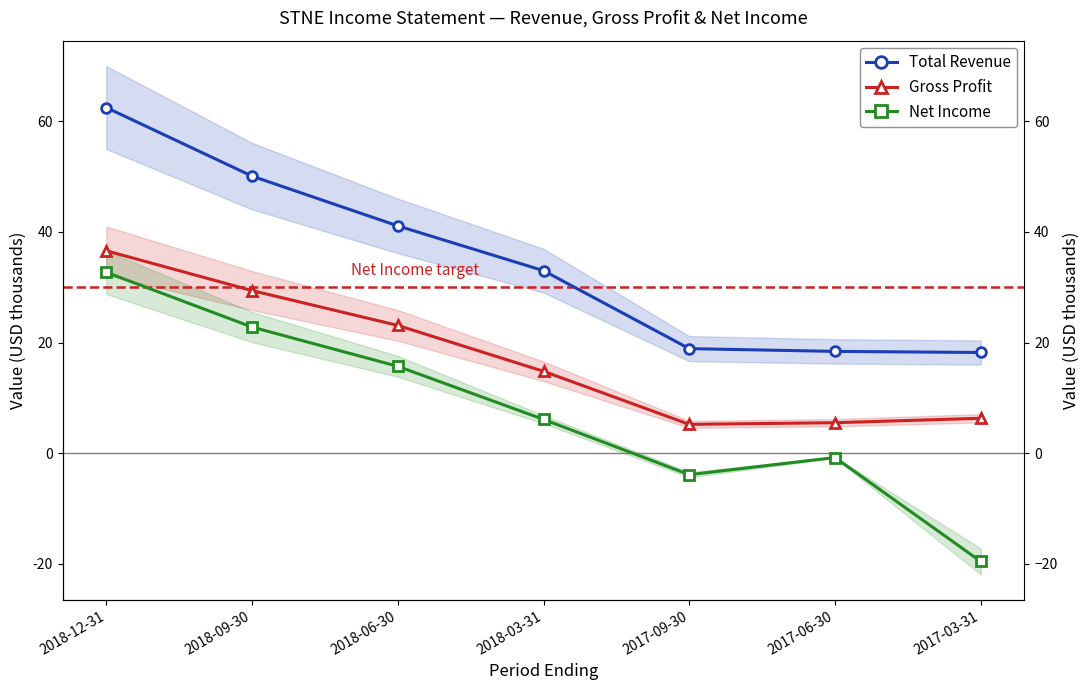

What is the sum of the Total Revenue values at 2017-09-30 and 2017-03-31?

37.1